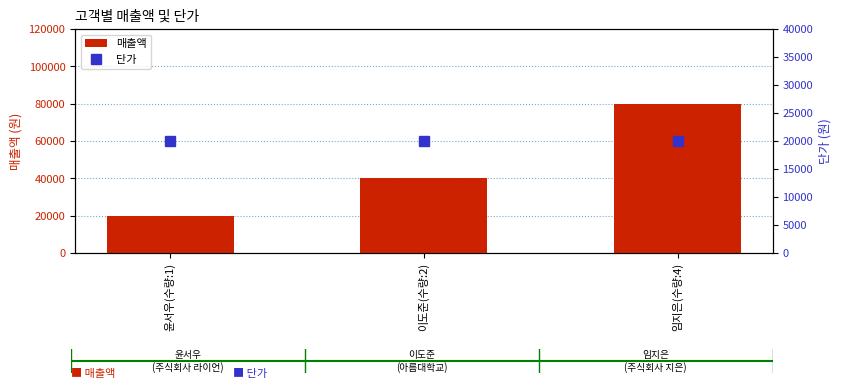

Which series has the largest total across all categories?

매출액